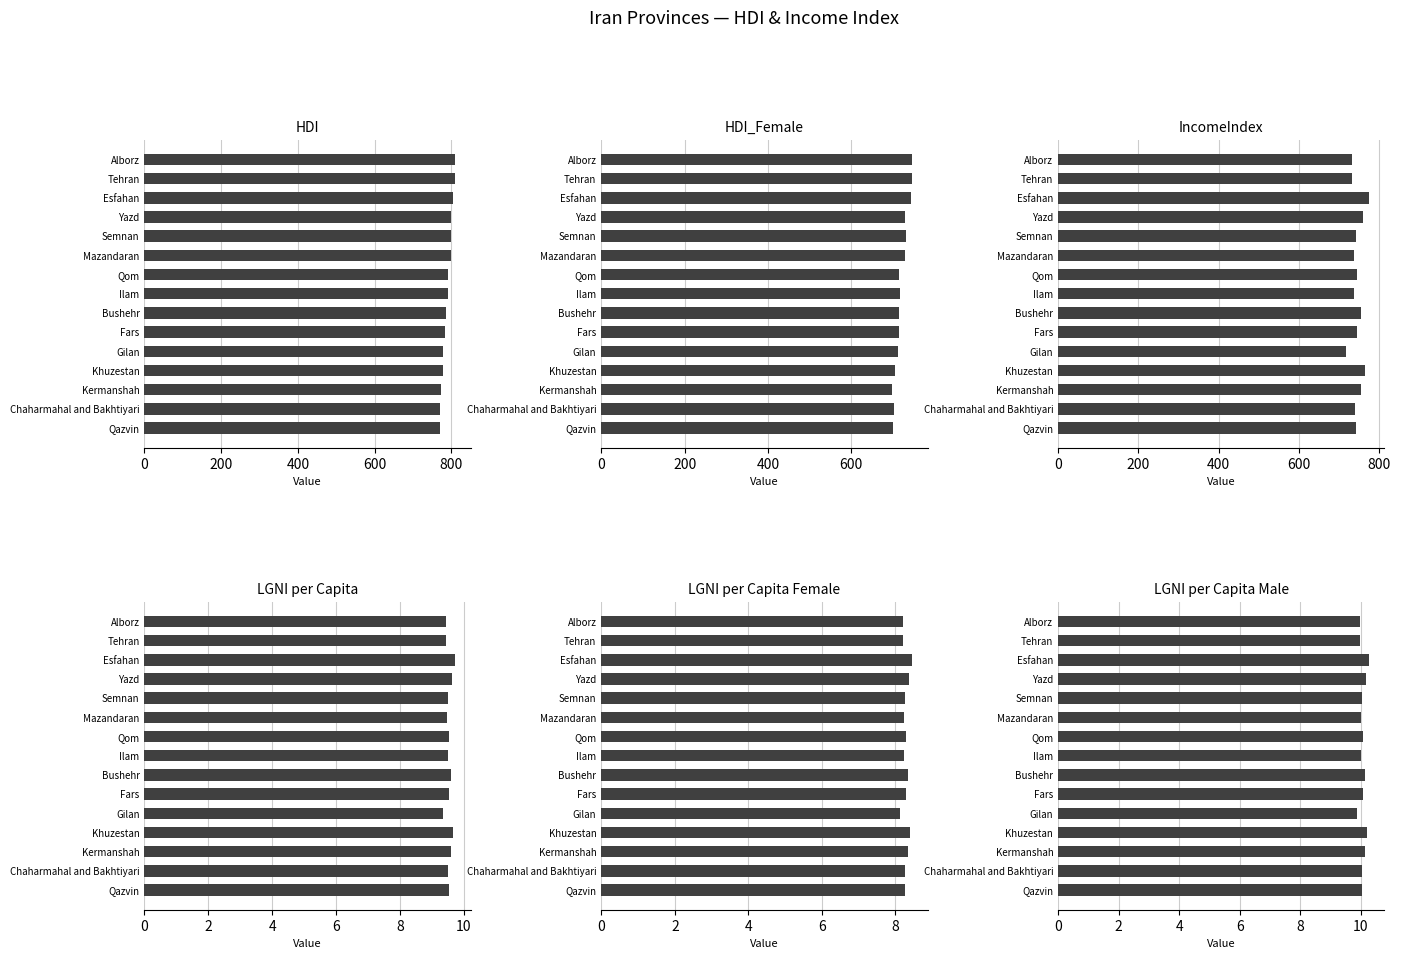

What is the highest value of the IncomeIndex_LGNI_per_Capita series?

9.7